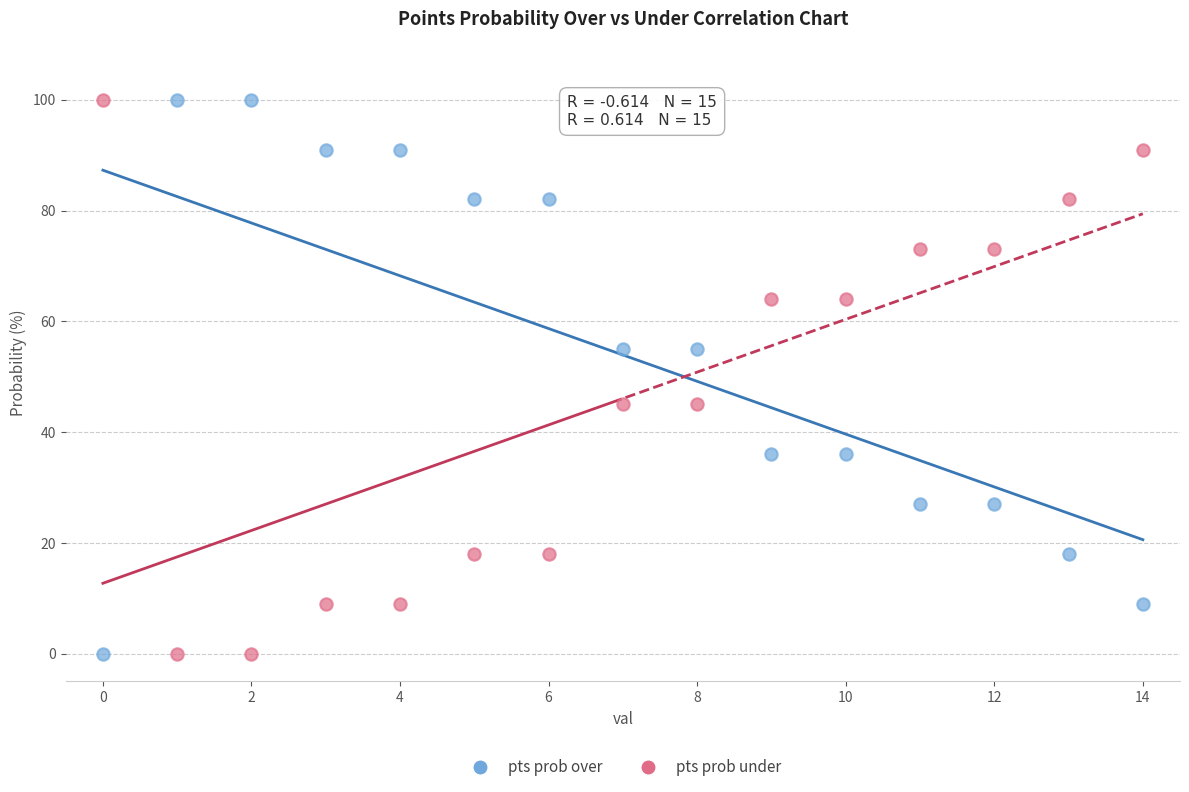

What are all the series names shown in the legend?

pts prob over, pts prob under